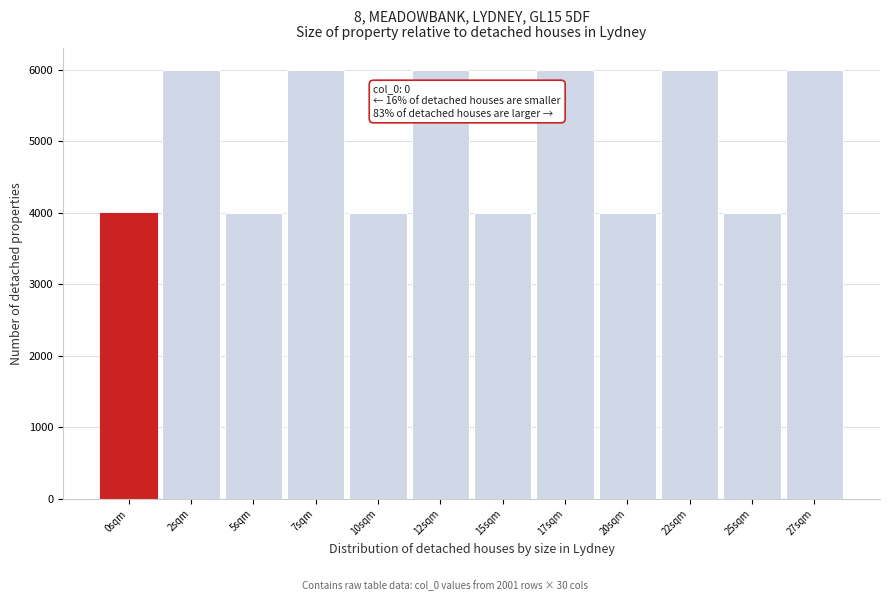

Reading left to right, transcribe all the data shown in this chart.

0sqm=4002	2sqm=6003	5sqm=4002	7sqm=6003	10sqm=4002	12sqm=6003	15sqm=4002	17sqm=6003	20sqm=4002	22sqm=6003	25sqm=4002	27sqm=6003